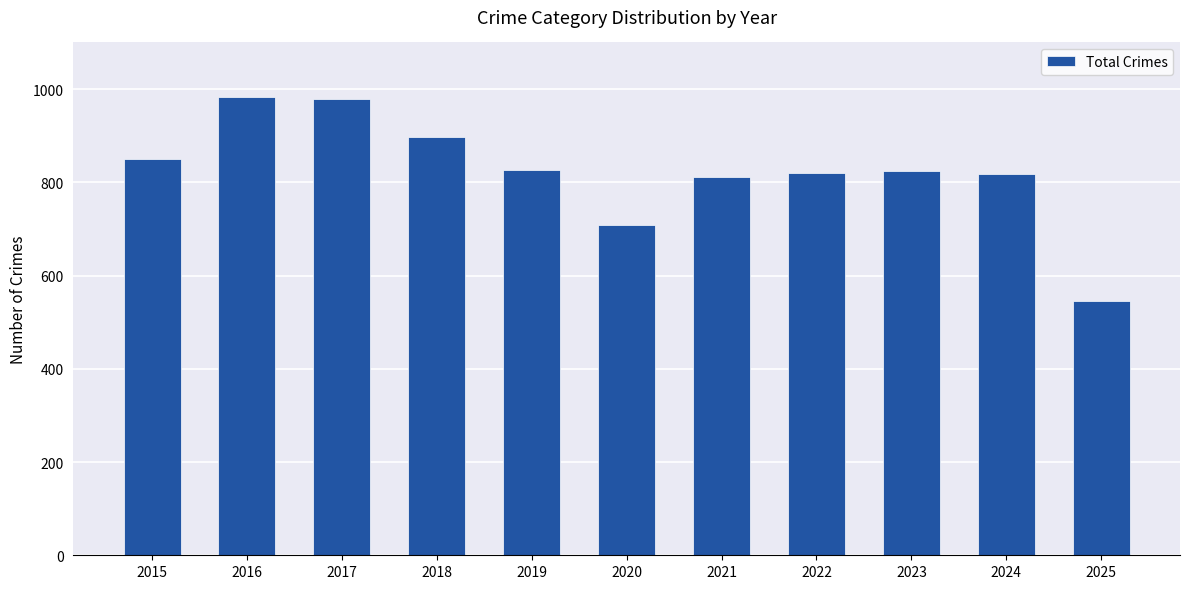

True or false: the data shows 517 at 2021.

False